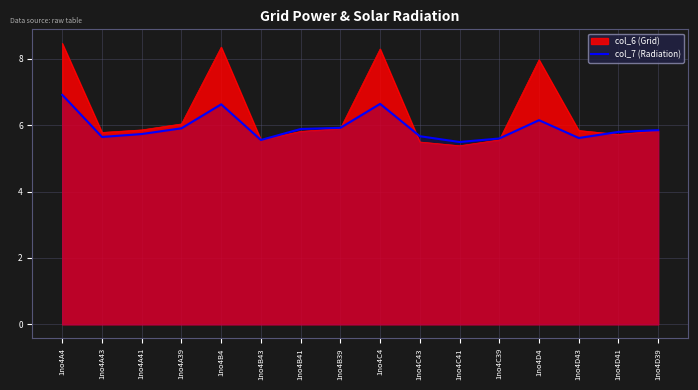

True or false: the data has more than 2 interior local peaks.

True